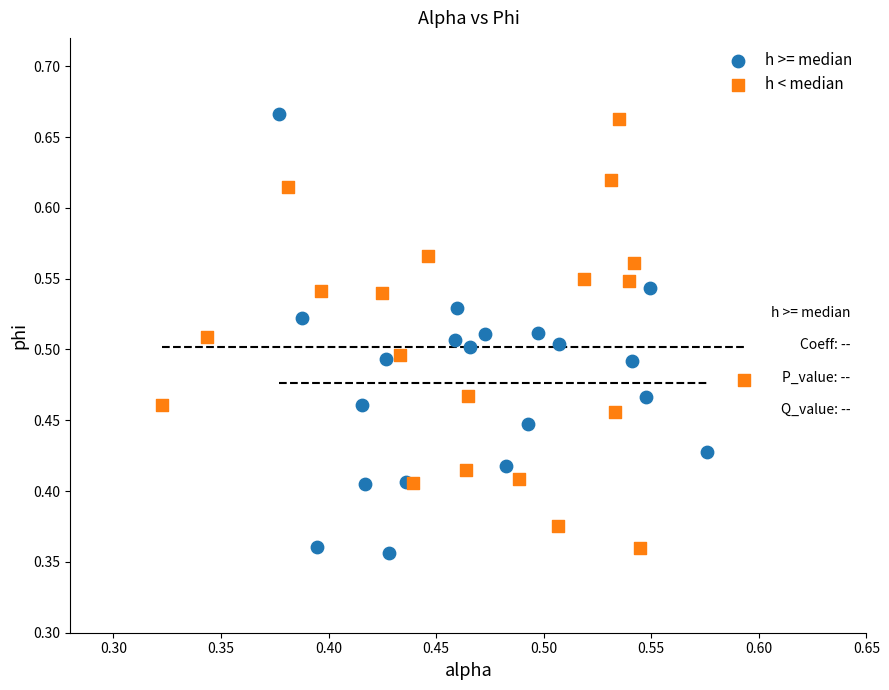

Which series contains the lowest Y value?

h >= median